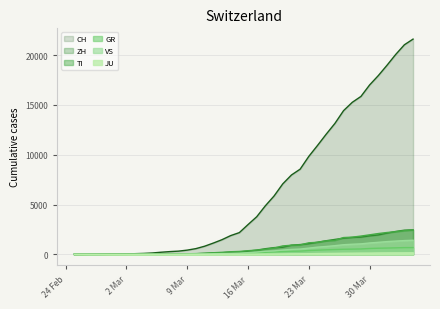

Is the value of ZH at 2020-02-25 greater than the value of CH at 2020-04-04?

No